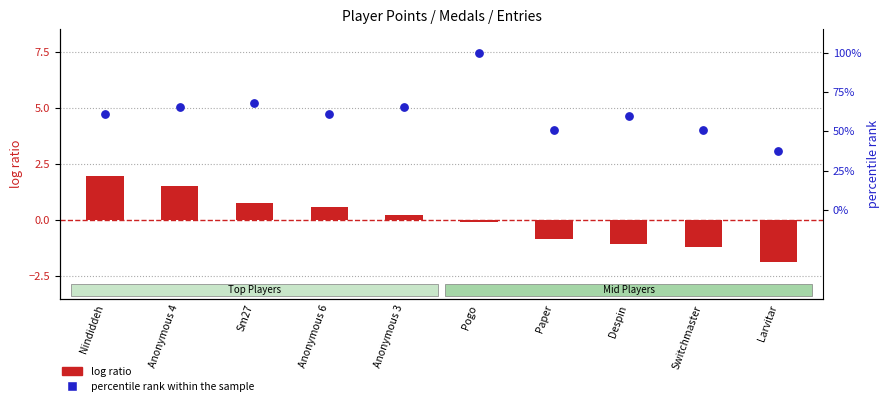

At how many categories does at least one series exceed 49?

9